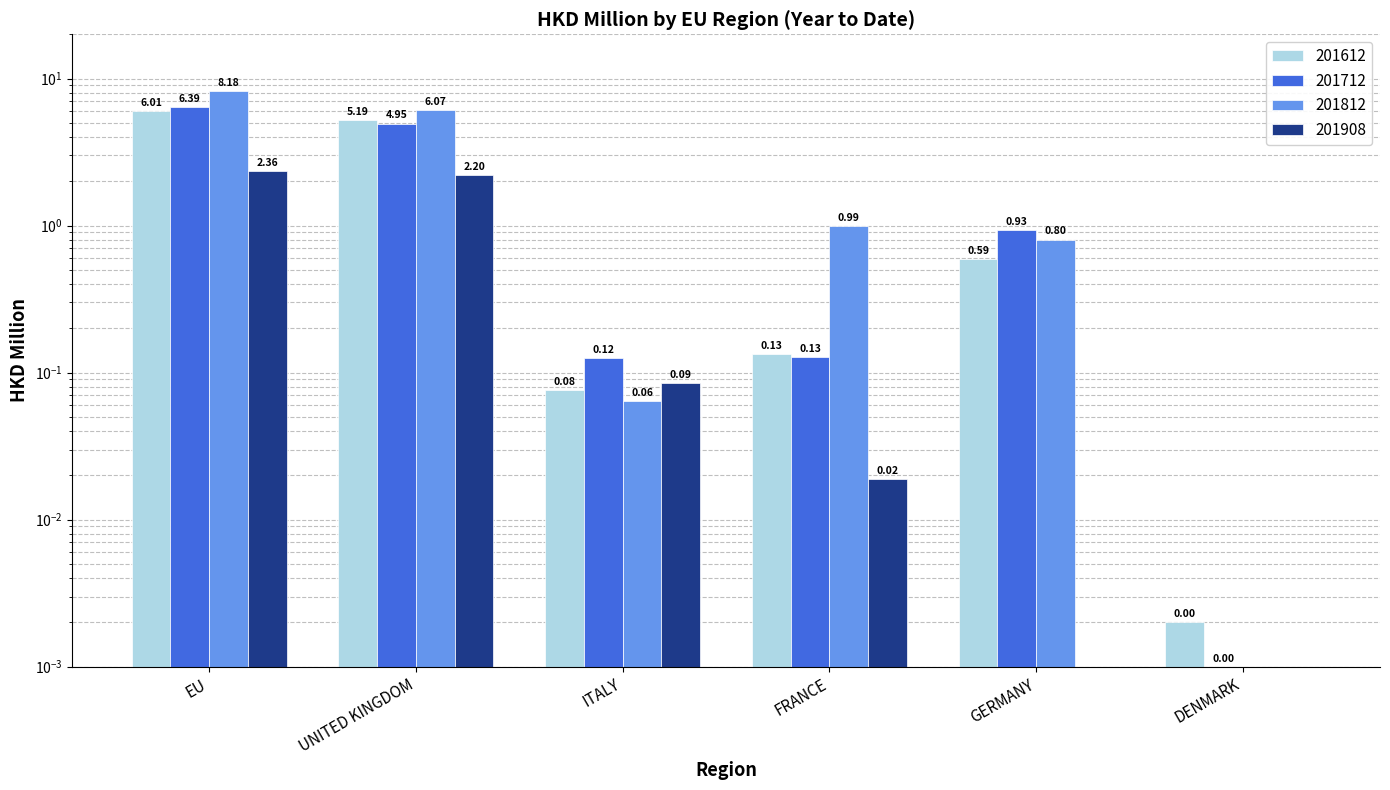

What is the difference between the 201612 values at EU and UNITED KINGDOM?

0.8